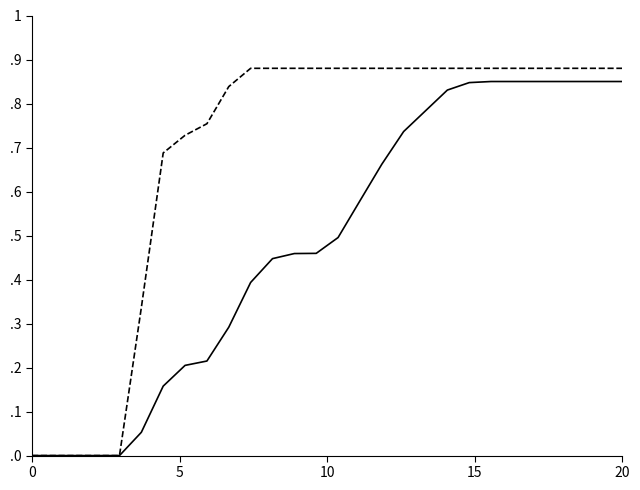

Does the chart have visible grid lines?

No